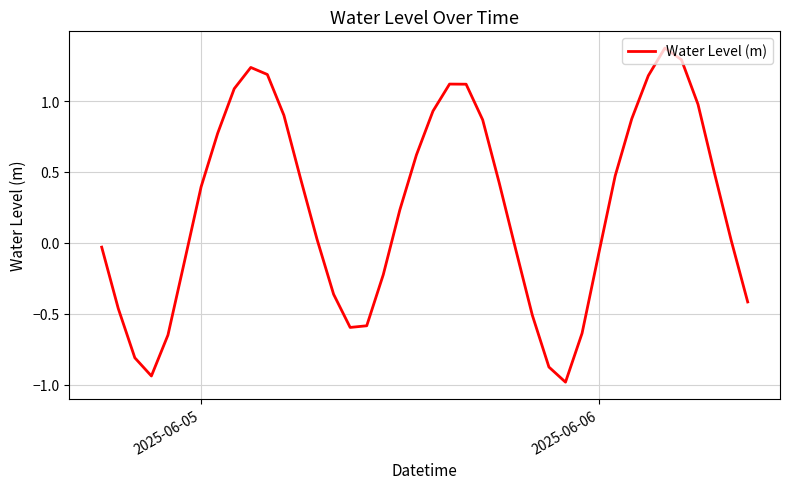

What is the difference between the maximum and minimum values?

2.4